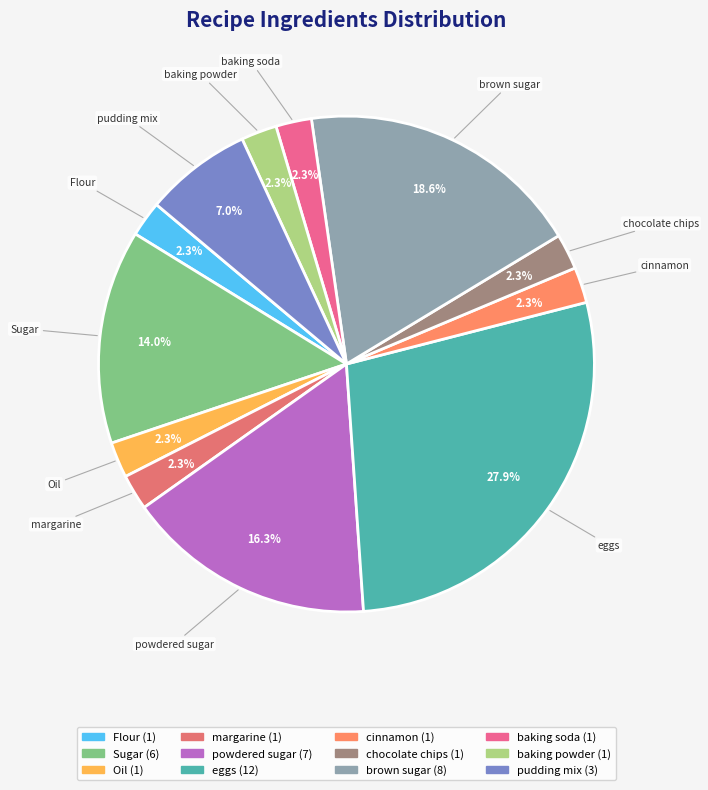

To the nearest percent, what is the average slice percentage?

8%